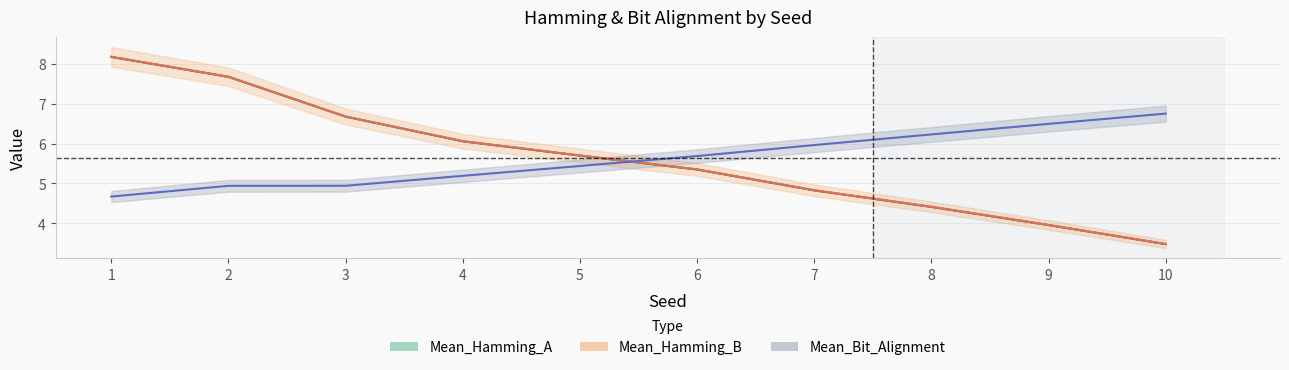

Which category has the highest value in the Mean_Bit_Alignment series?

10